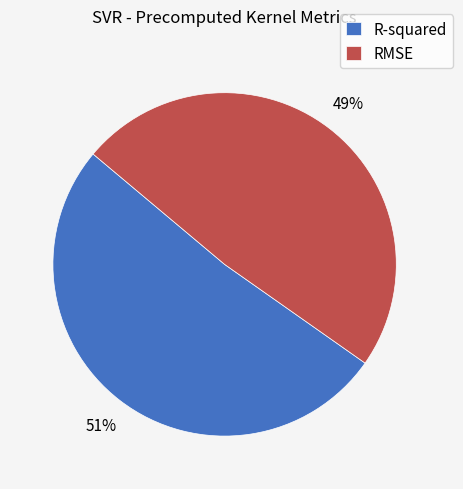

Combined, do RMSE and R-squared account for over 50%?

Yes